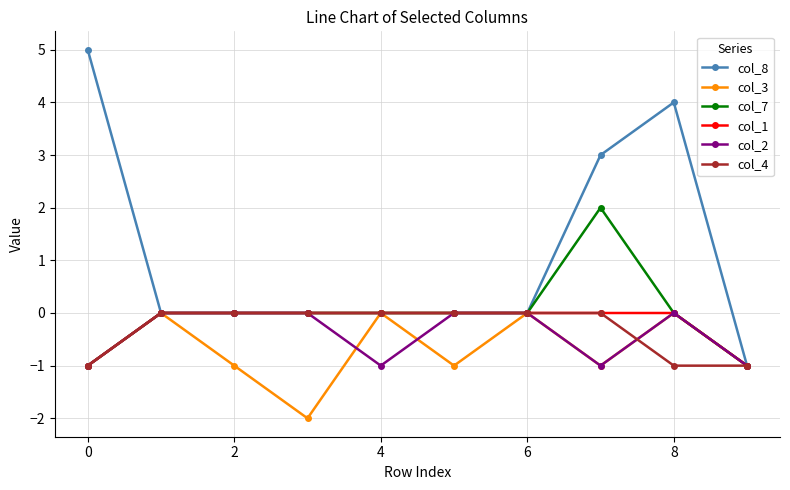

What is the greatest value displayed?

5